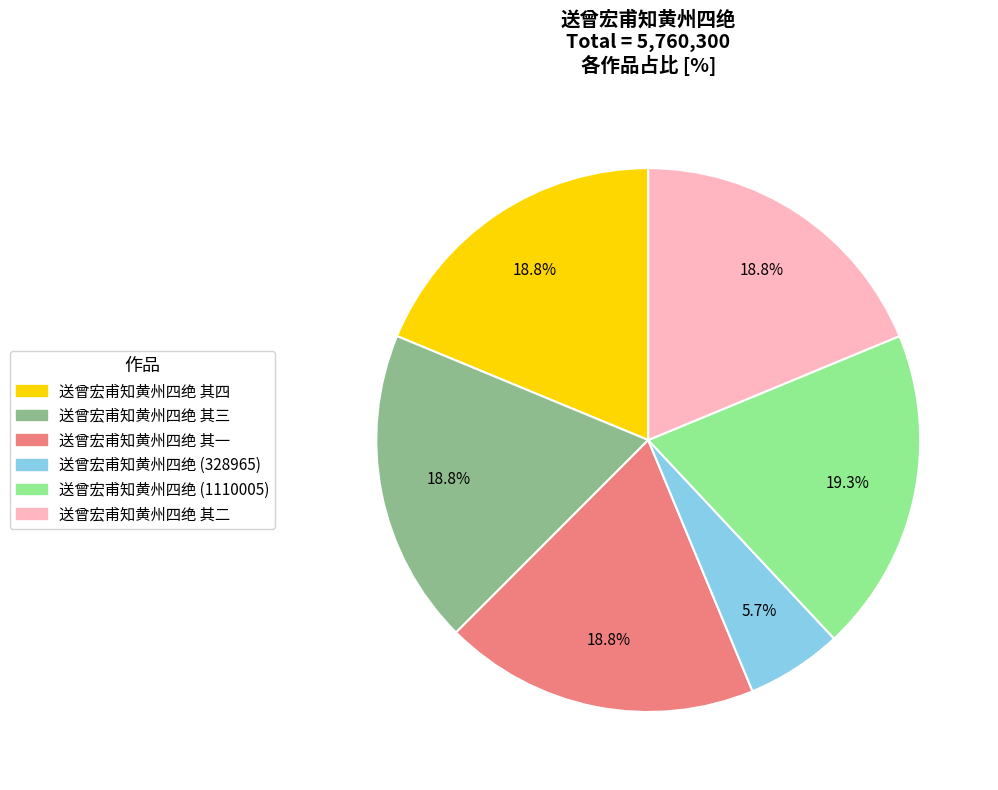

Approximately how many times larger is the value at 送曾宏甫知黄州四绝 其二 compared to 送曾宏甫知黄州四绝 (328965)?

3.3